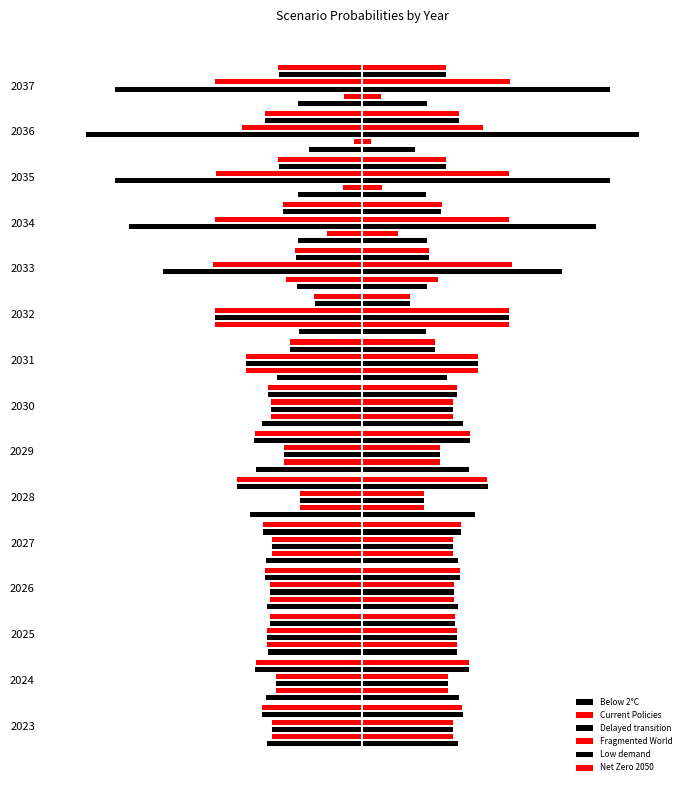

What is the difference between the maximum and minimum values in the Net Zero 2050 series?

0.1